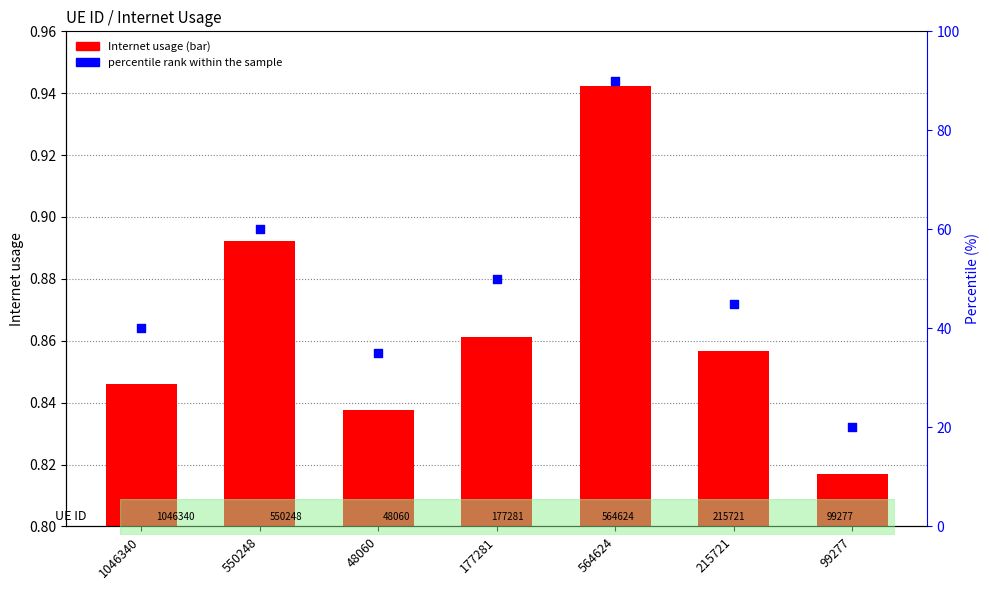

Is the value of Internet usage at 564624 greater than the value of percentile rank within the sample at 550248?

No